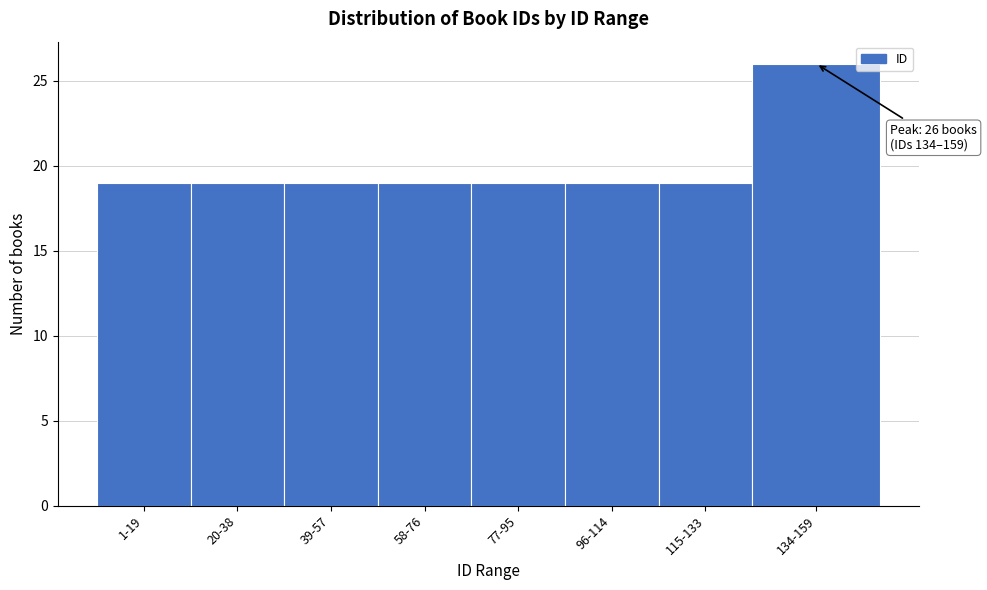

Reading right to left, what are all the values shown in this chart?

26	19	19	19	19	19	19	19